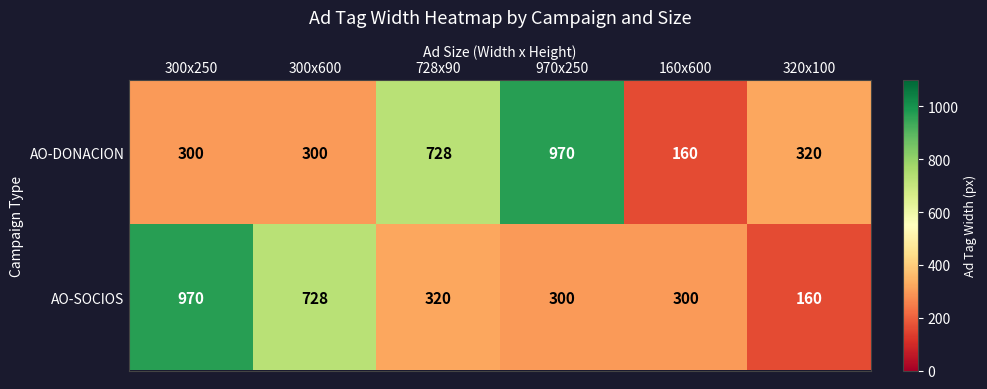

What is the difference between the maximum and second lowest values in the AO-DONACION series?

670